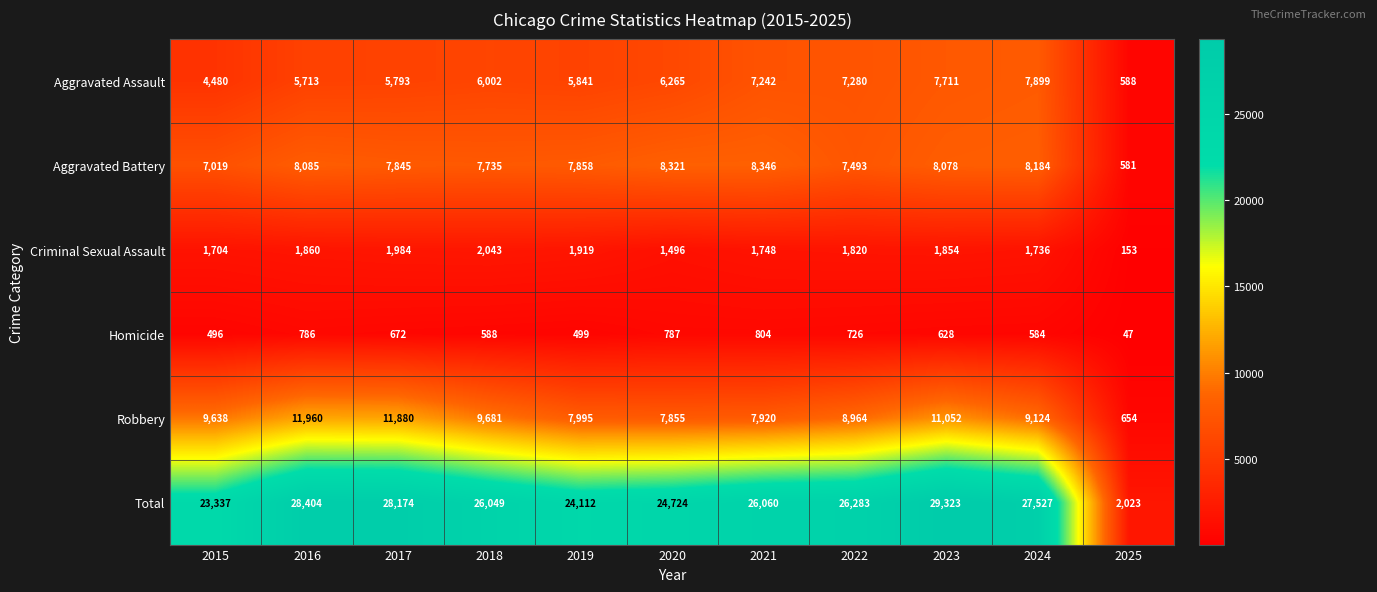

How many data points does each series have?

11